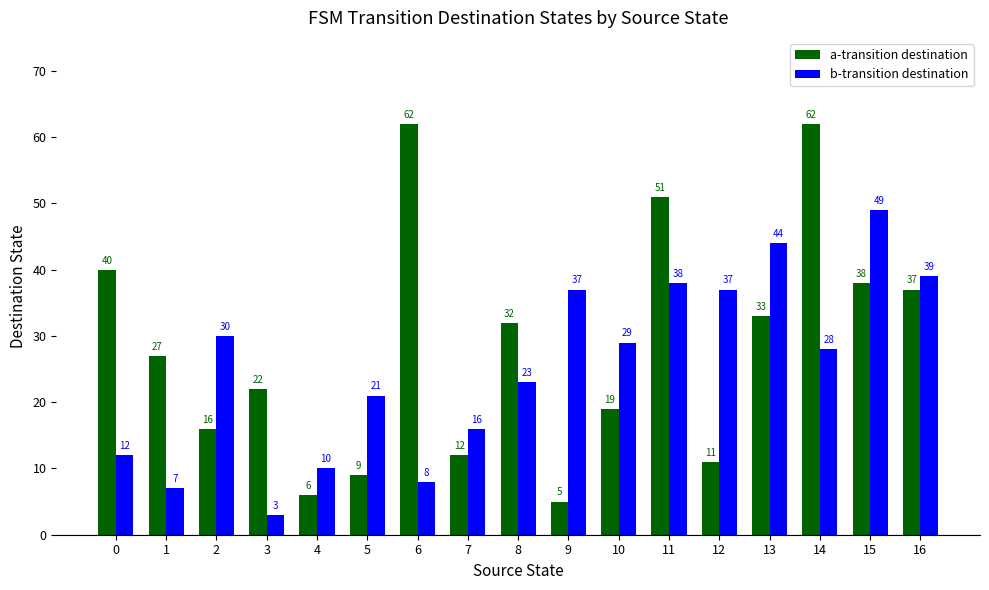

Is the value of b-transition destination at 3 greater than the value of a-transition destination at 10?

No